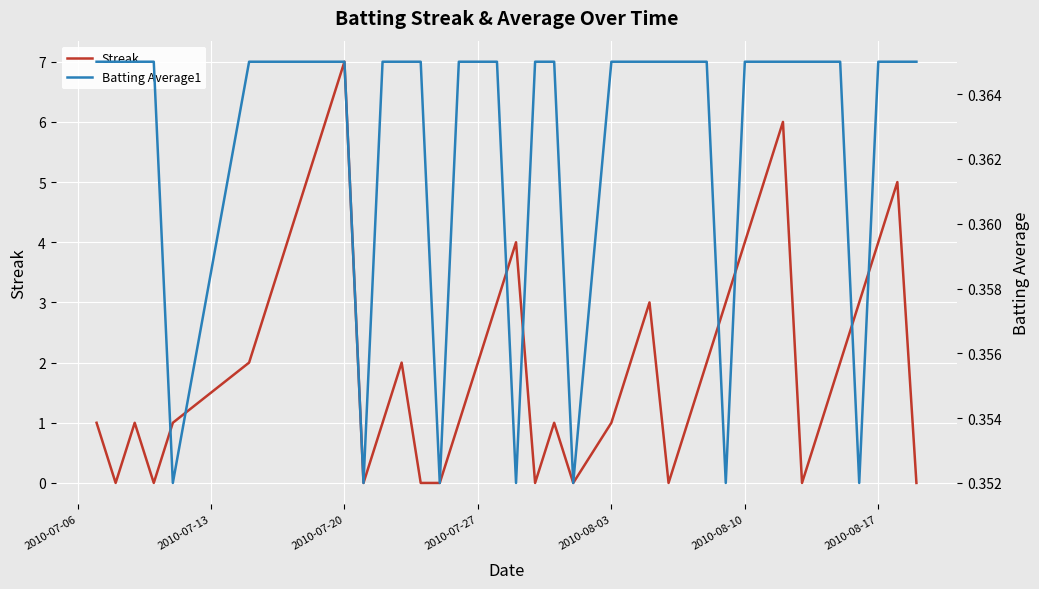

At which label does Streak reach its peak?

2010-07-20